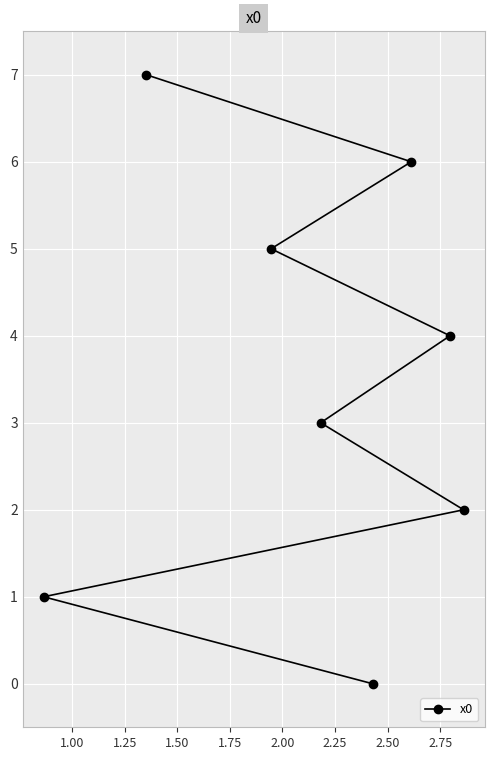

What is the difference between the maximum and minimum values?

7